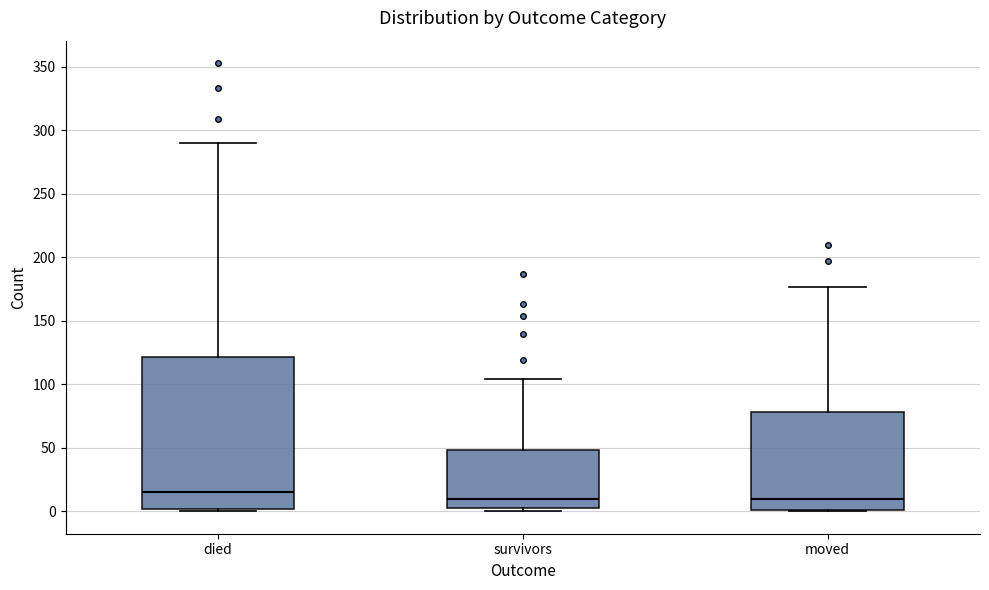

Reading left to right, read every box against the y-axis: the position of its median line, the range the box covers, and the ends of its whiskers. The values are not printed on the chart, so give them approximately, as read against the axis.

died: median 15, box 0 to 120, whiskers 0 to 290
survivors: median 10, box 5 to 50, whiskers 0 to 105
moved: median 10, box 0 to 80, whiskers 0 to 175